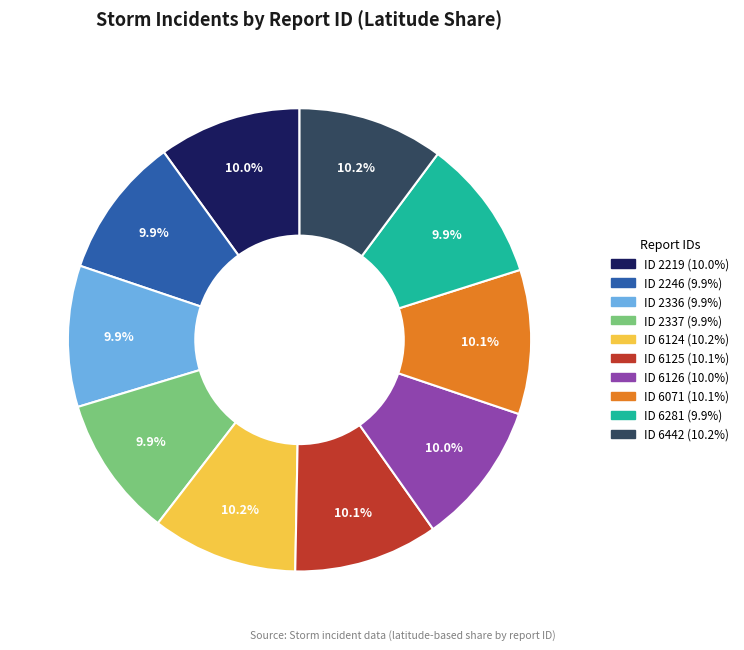

To the nearest percent, what is the average slice percentage?

10%